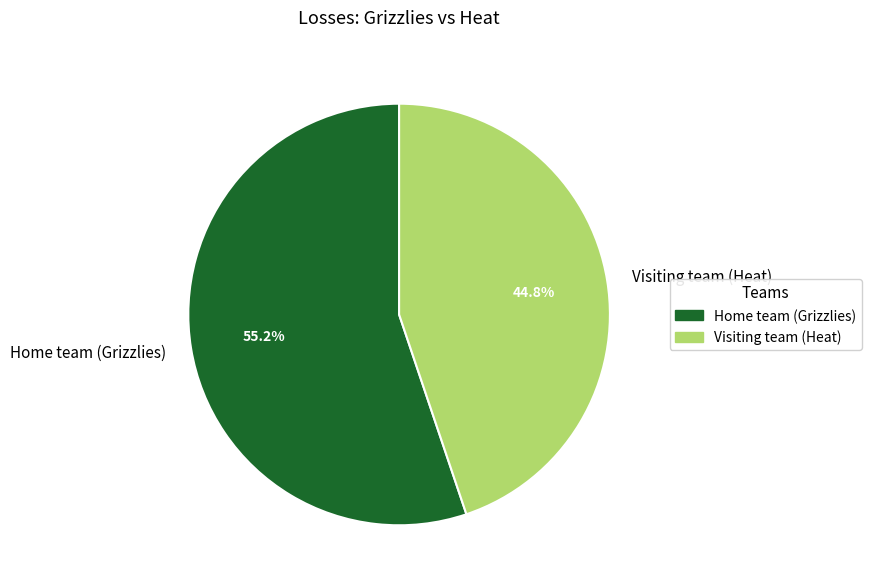

Is it true that Home team (Grizzlies) is 64% of the pie?

False